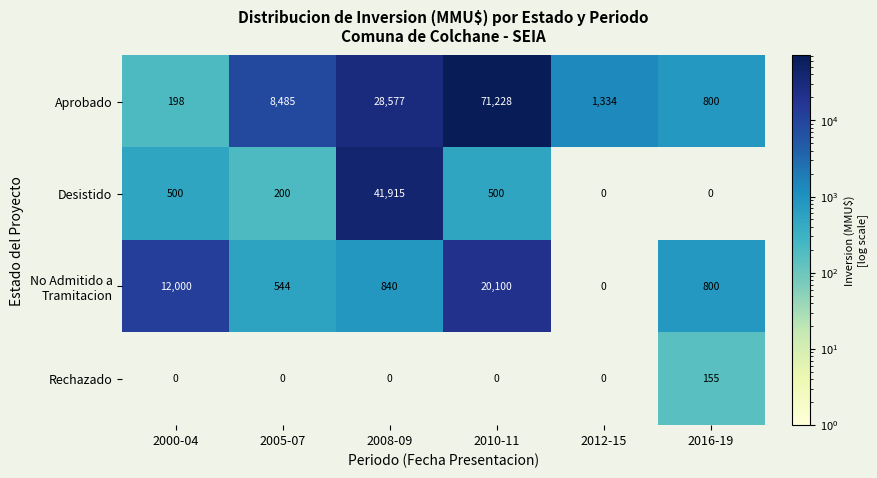

What is the approximate value of Rechazado at 2016-19?

155